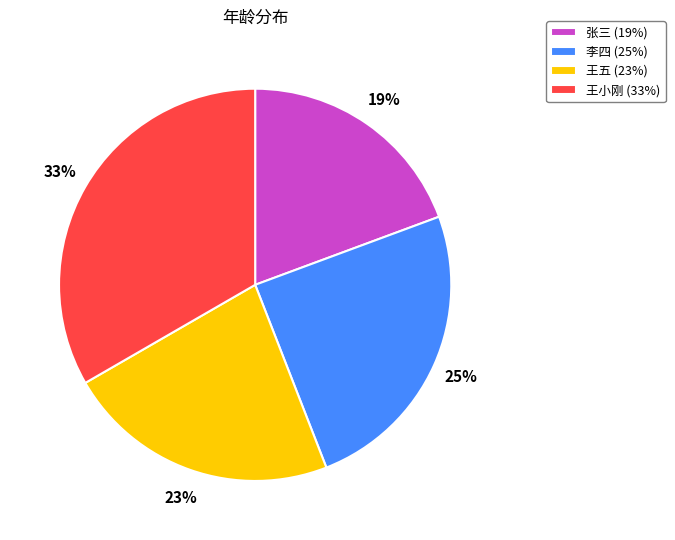

Is there a majority slice in this chart?

No